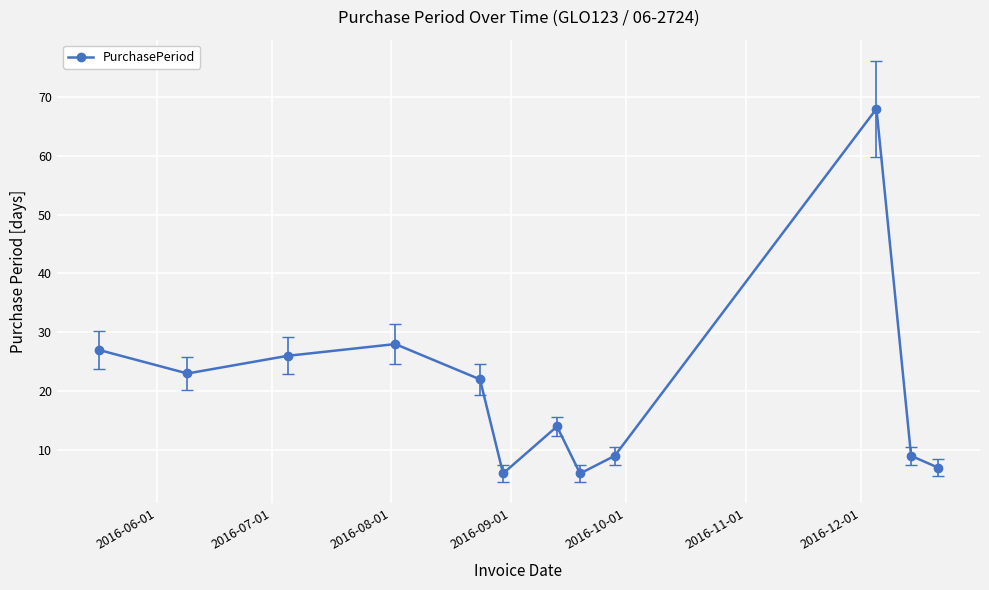

What is the maximum value shown in the chart?

68